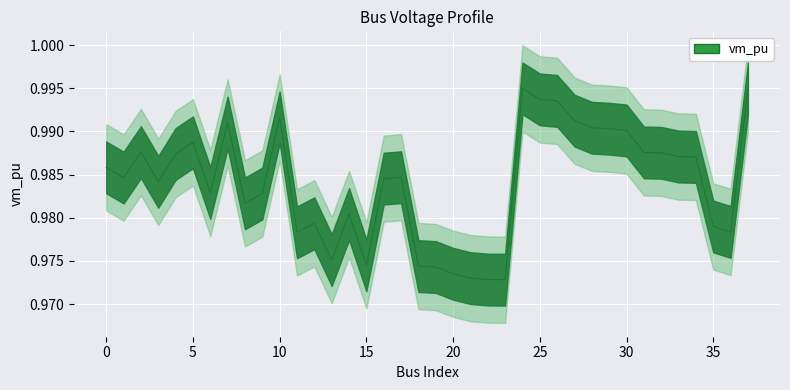

Where is the data nearest to the value 0?

23